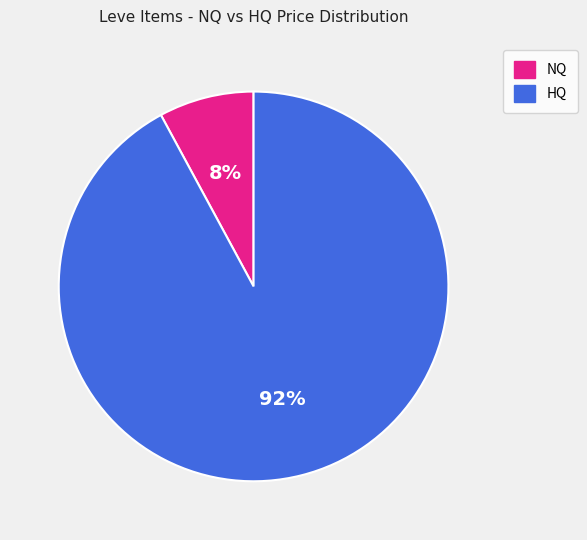

Is there any slice that represents more than half of the pie?

Yes